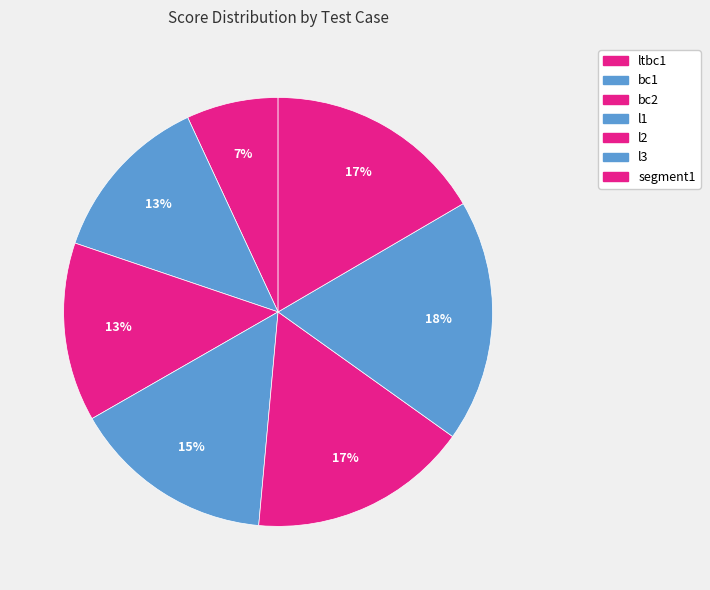

How many slices are in this pie chart?

7